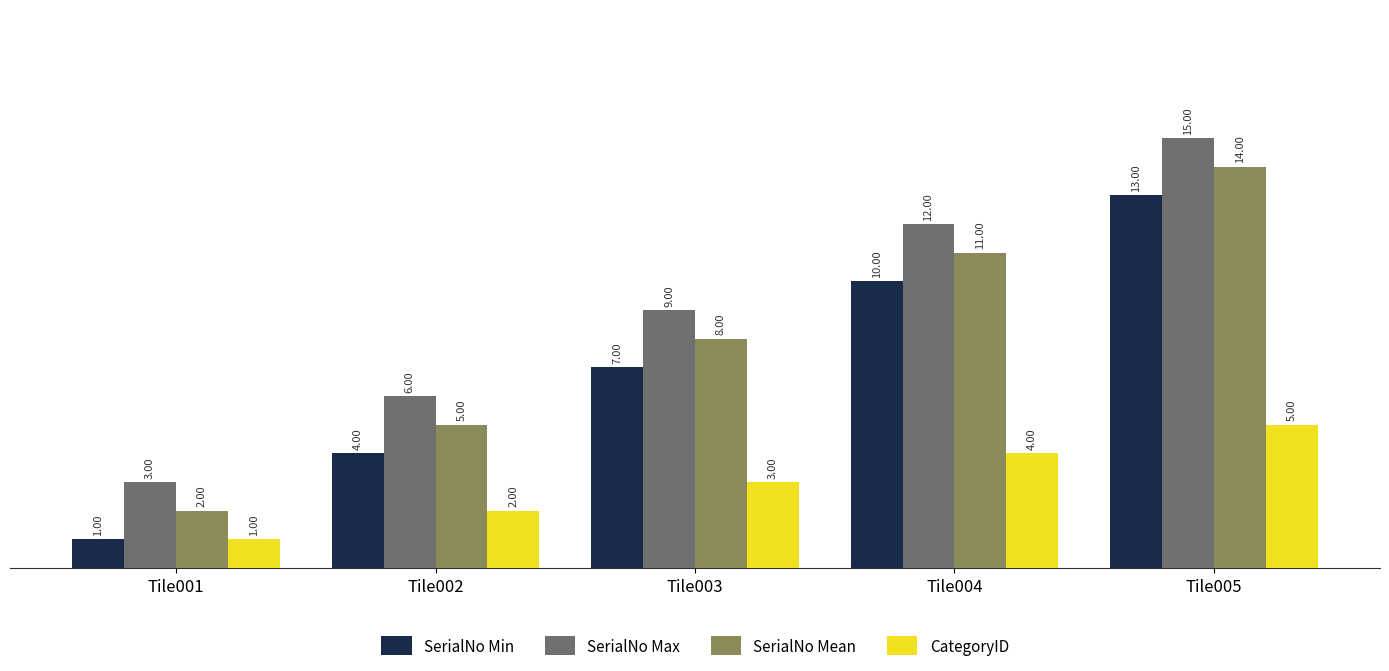

How many groups of bars are there?

5